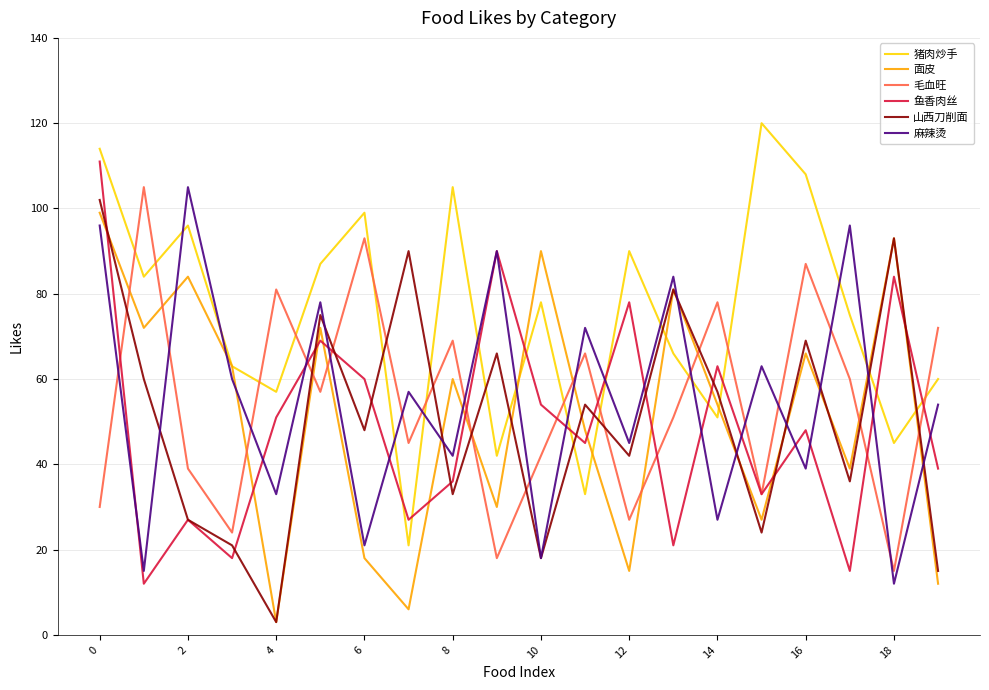

Which series has the largest total across all categories?

猪肉炒手